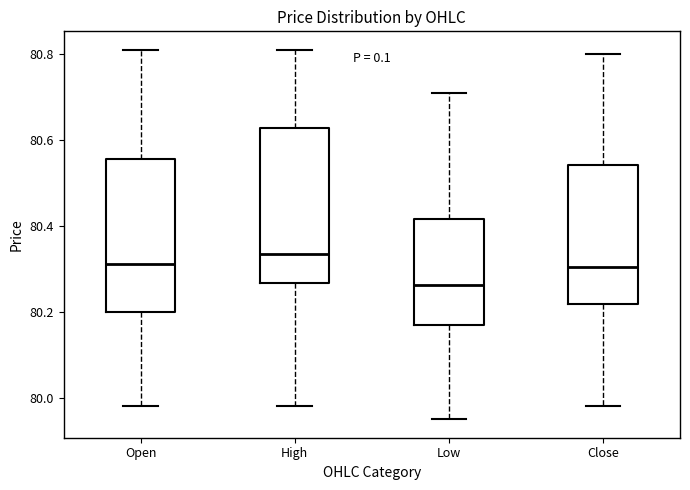

Where does the lower whisker of the box for High end on the y-axis? The values are not printed on the chart, so give them approximately, as read against the axis.

79.98